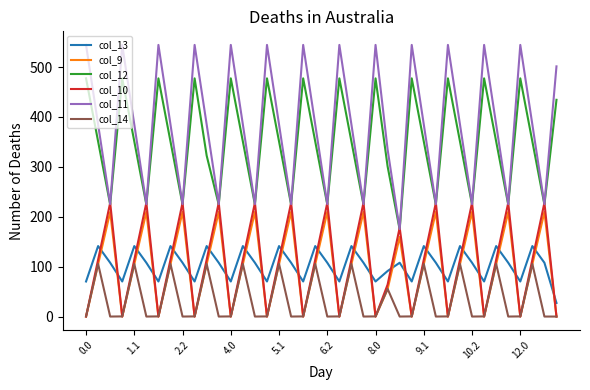

True or false: col_12 and col_9 cross at least once.

False